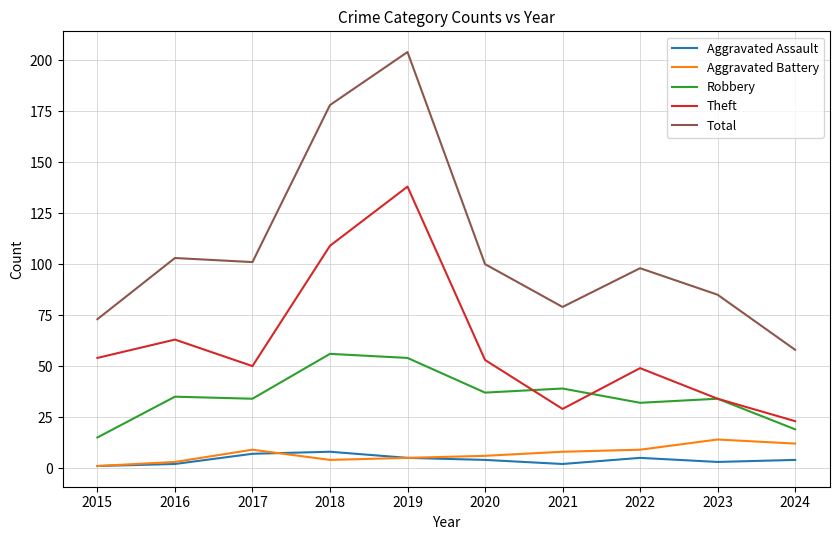

Is this an area chart (filled region under the line)?

No